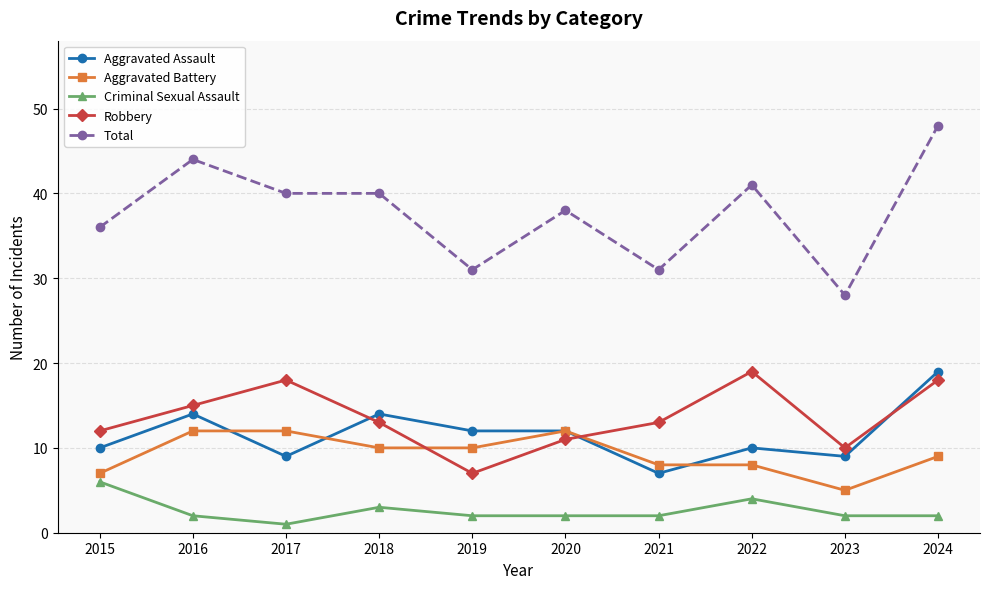

True or false: Criminal Sexual Assault has a value of 6 at 2015.

True